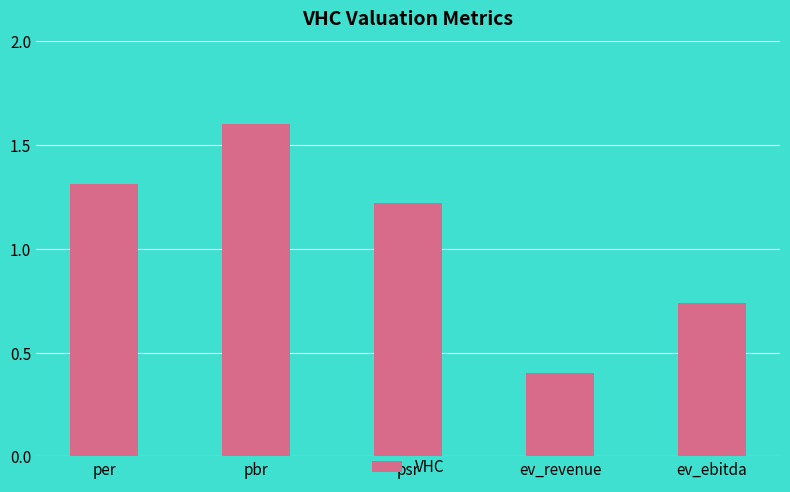

The chart shows a value of 0.4 at ev_revenue. True or false?

True